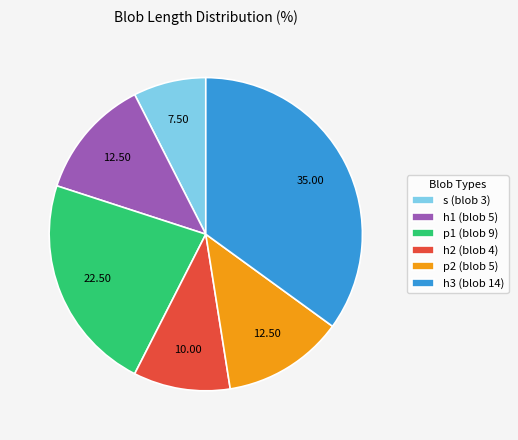

Combined, do p2 (blob 5) and h2 (blob 4) account for over 50%?

No